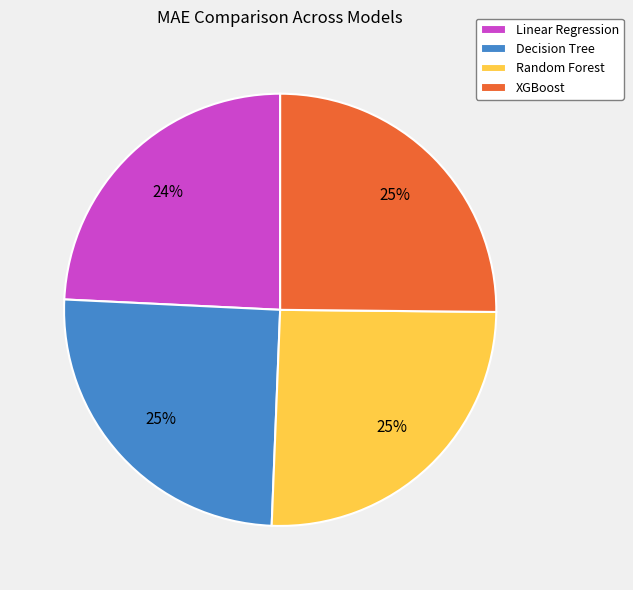

Between Decision Tree and Linear Regression, which is larger?

Decision Tree